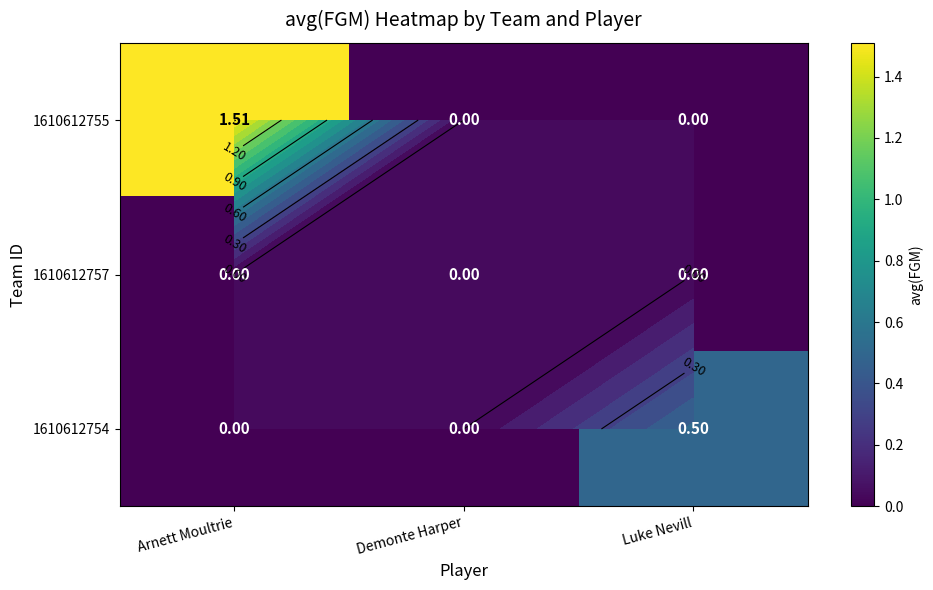

Which series has the largest total across all categories?

1610612755